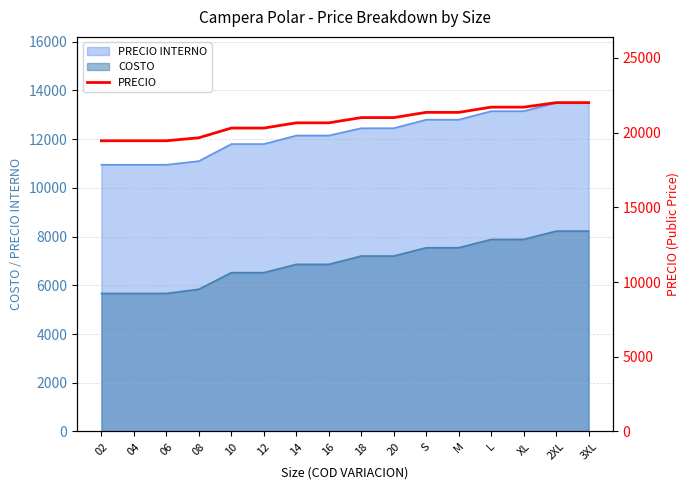

What is the ratio of the value at 20 to the value at L?

1.0